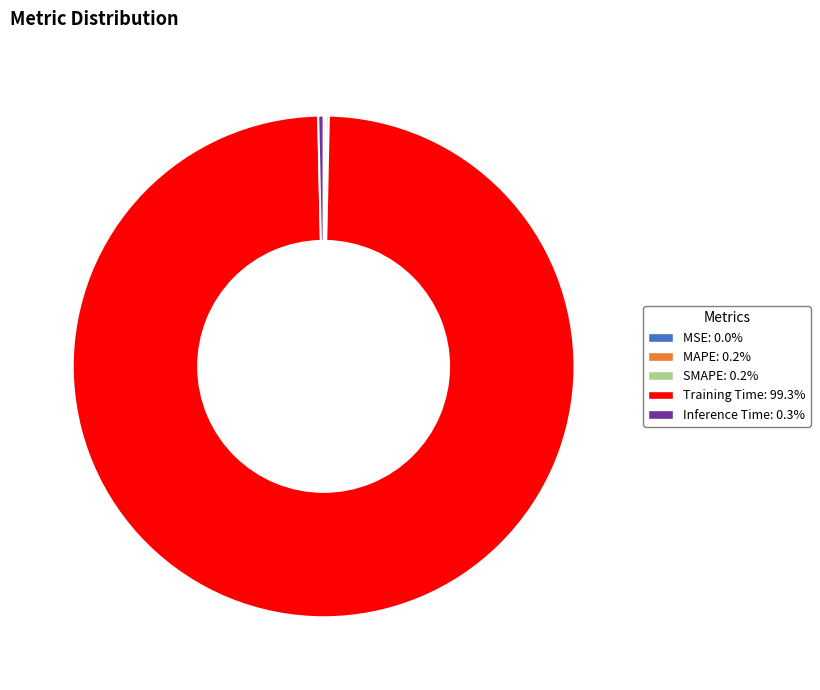

Is there a majority slice in this chart?

Yes